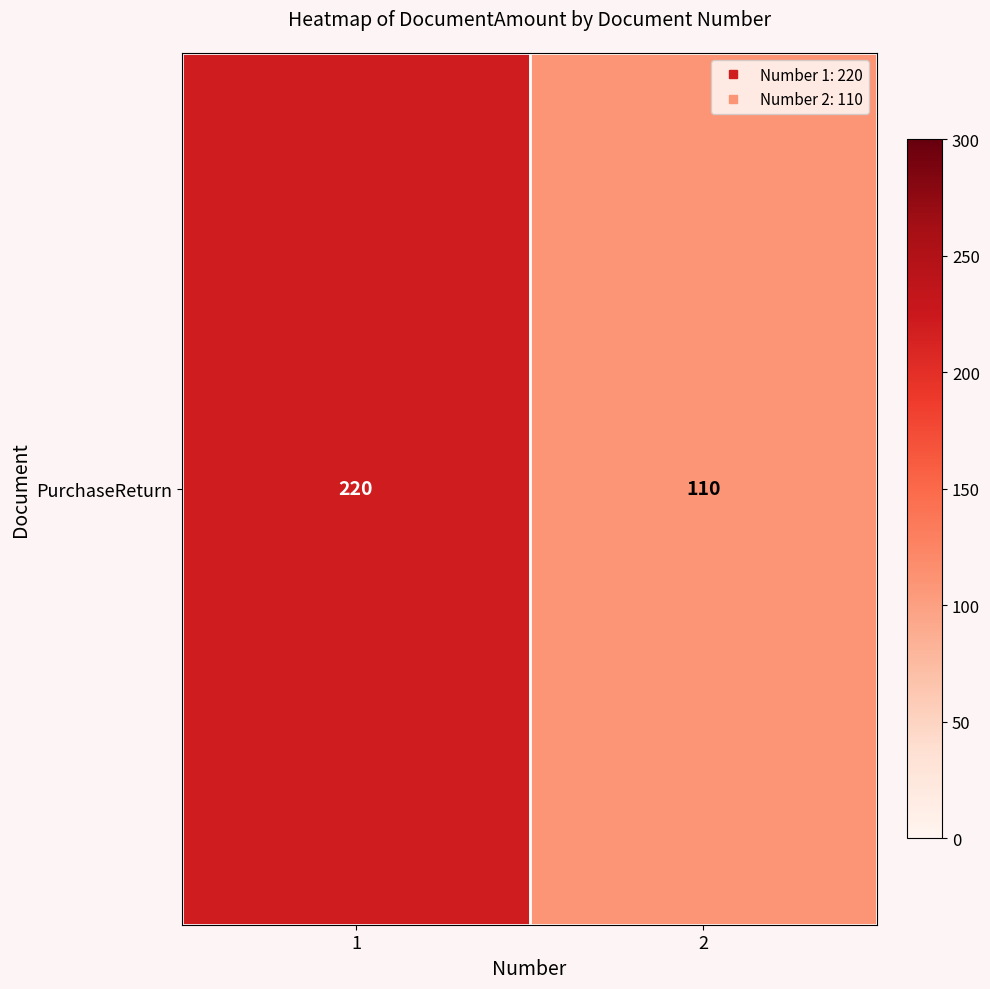

Reading left to right, transcribe all the data shown in this chart.

1=220	2=110